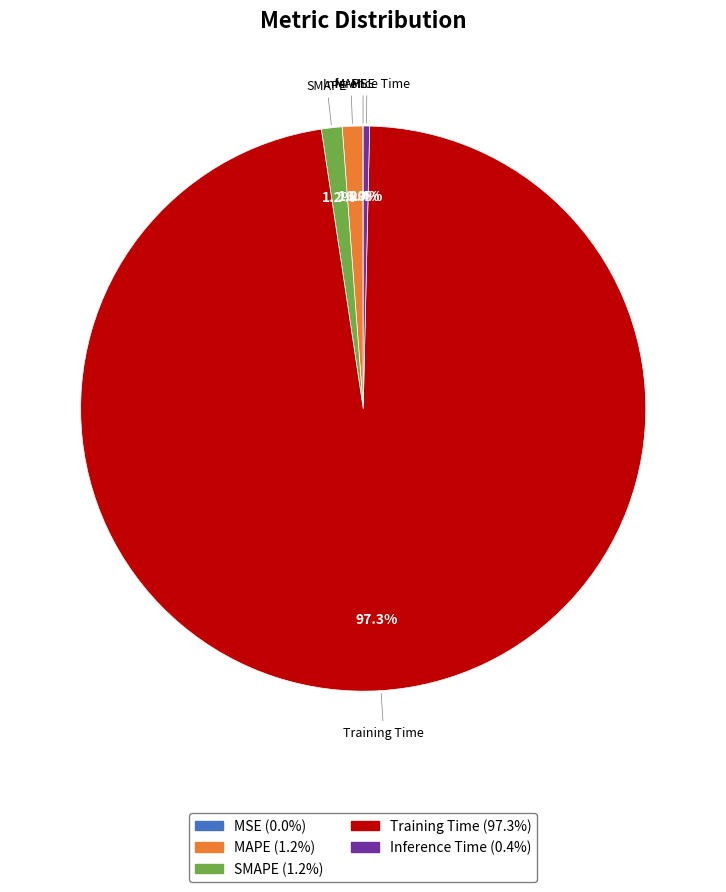

Between SMAPE and Inference Time, which is larger?

SMAPE